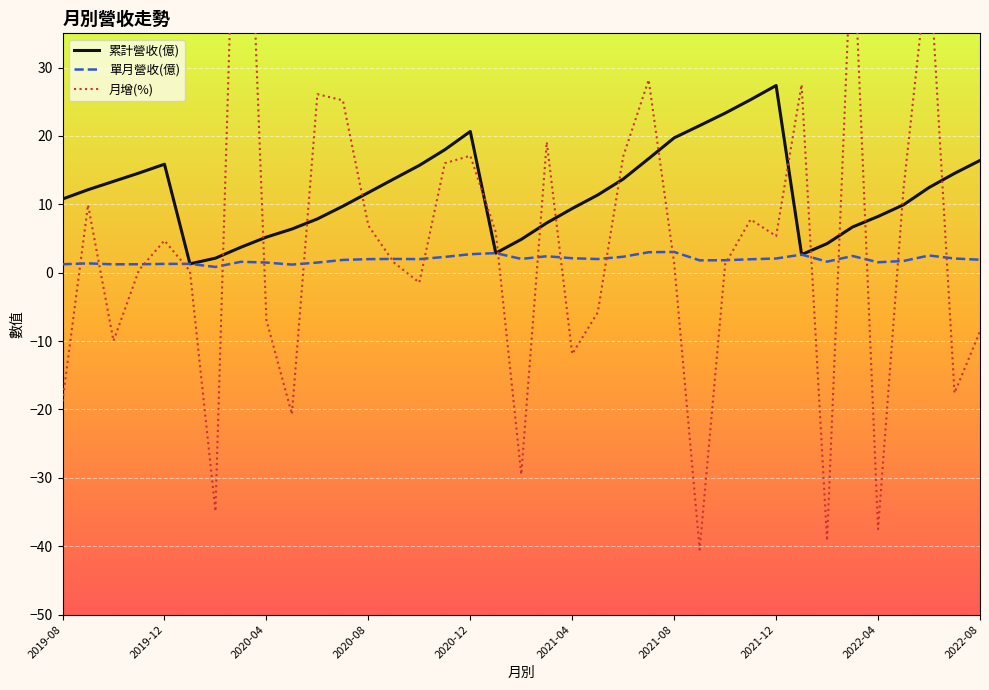

True or false: 累計營收(億) and 單月營收(億) intersect in this chart.

False